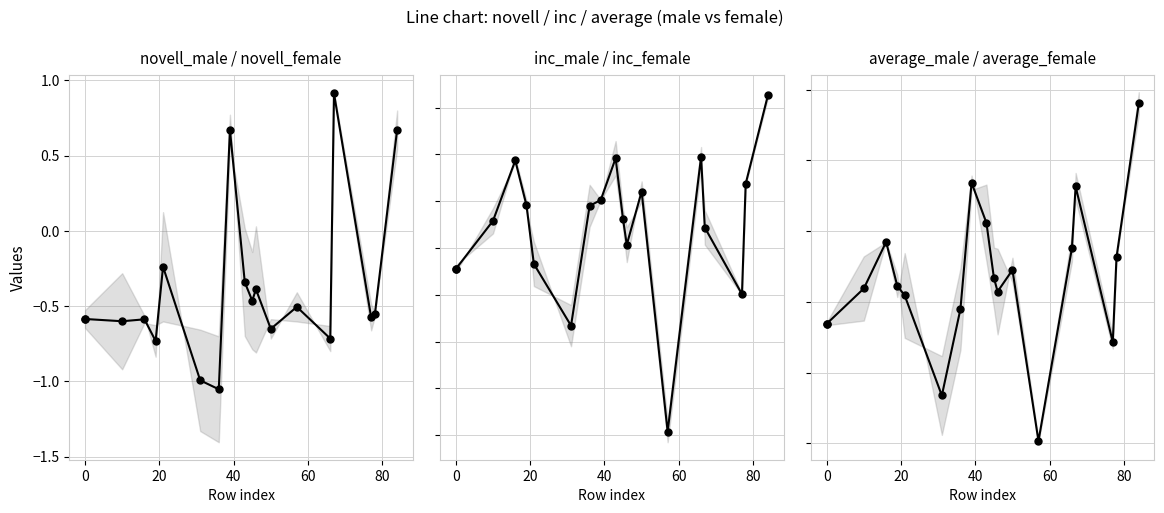

How many values in inc_female are above zero?

6